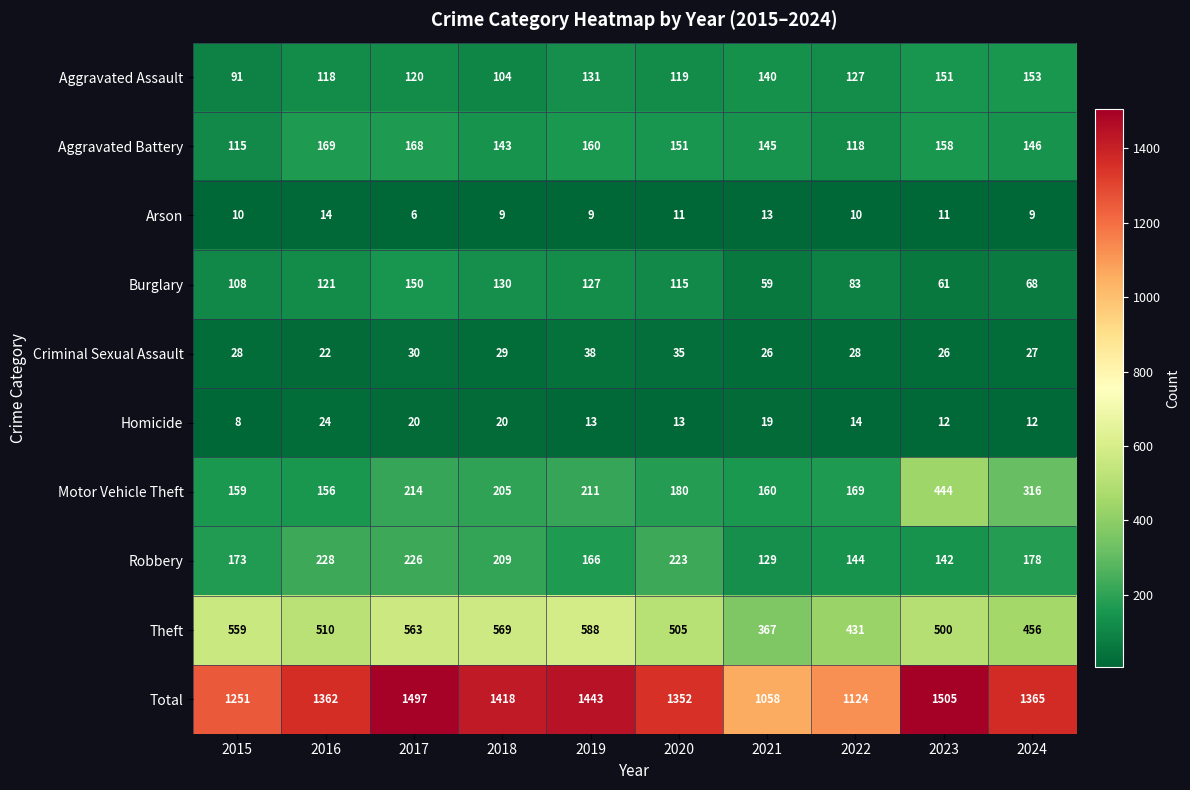

The value of Burglary at 2016 is 121. True or false?

True